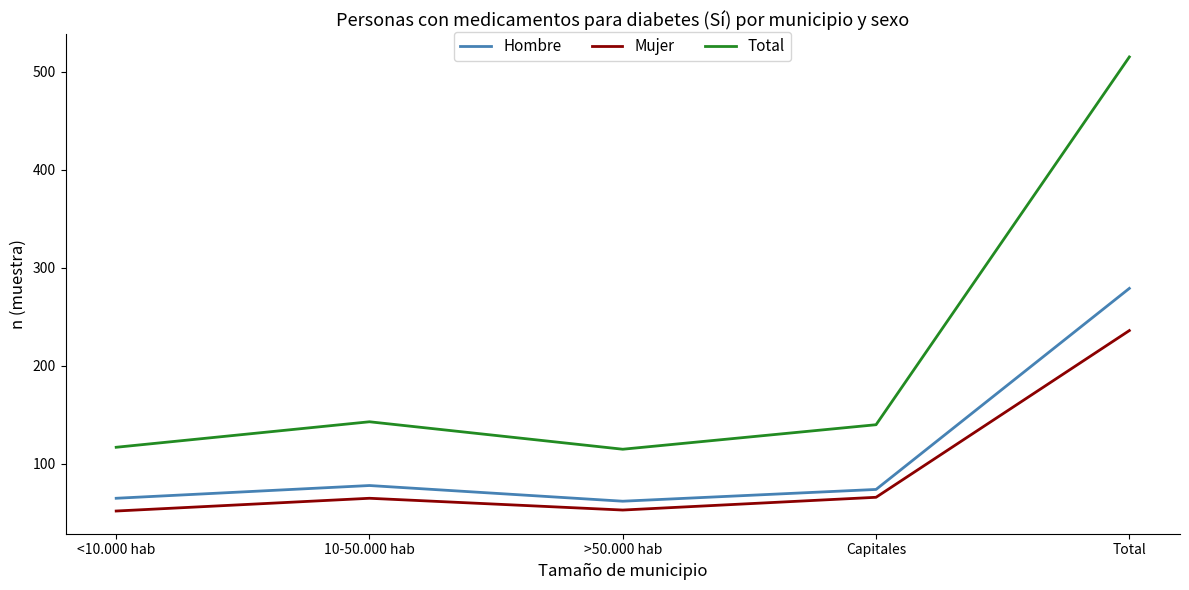

What is the difference between the highest and lowest values at Total?

279